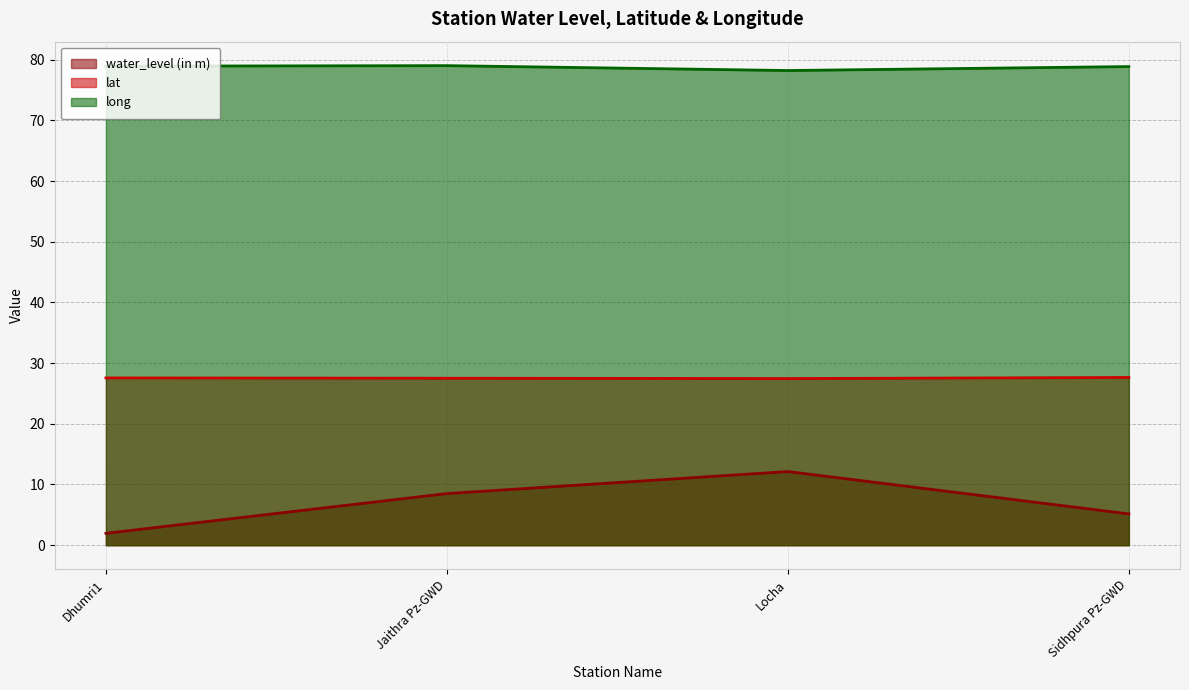

What is the minimum value shown in the chart?

1.9